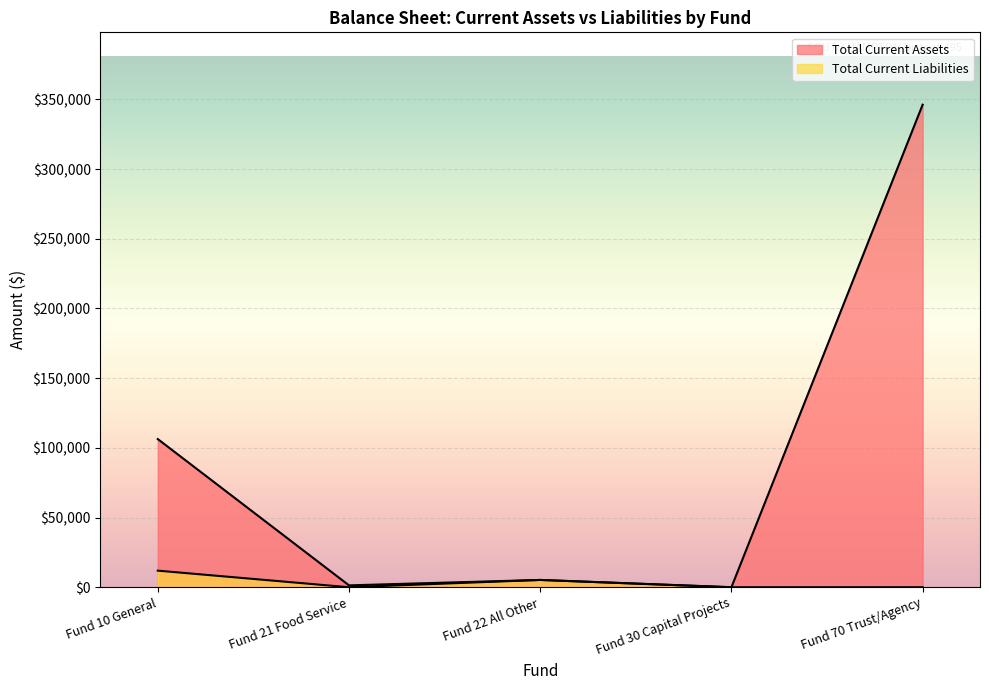

What is the highest value of the Total Current Assets series?

346202.5